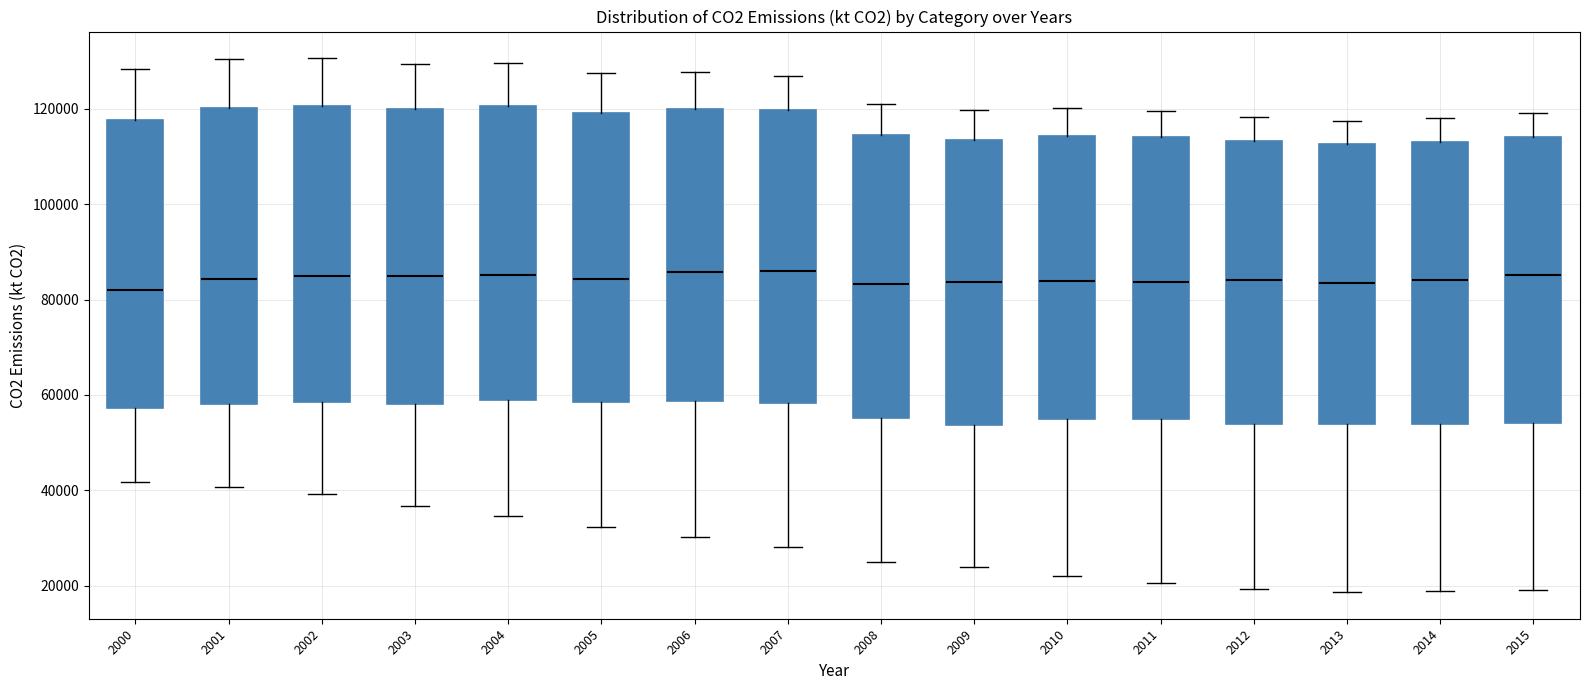

Reading left to right, transcribe this box plot: for each box, give where its median line is, the range the box spans, and where its two whiskers end, as read against the y-axis. The values are not printed on the chart, so give them approximately, as read against the axis.

2000: median 82000, box 58000 to 118000, whiskers 42000 to 128000
2001: median 84000, box 58000 to 120000, whiskers 40000 to 130000
2002: median 84000, box 58000 to 120000, whiskers 40000 to 130000
2003: median 84000, box 58000 to 120000, whiskers 36000 to 130000
2004: median 86000, box 60000 to 120000, whiskers 34000 to 130000
2005: median 84000, box 58000 to 120000, whiskers 32000 to 128000
2006: median 86000, box 58000 to 120000, whiskers 30000 to 128000
2007: median 86000, box 58000 to 120000, whiskers 28000 to 126000
2008: median 84000, box 56000 to 114000, whiskers 24000 to 120000
2009: median 84000, box 54000 to 114000, whiskers 24000 to 120000
2010: median 84000, box 54000 to 114000, whiskers 22000 to 120000
2011: median 84000, box 56000 to 114000, whiskers 20000 to 120000
2012: median 84000, box 54000 to 114000, whiskers 20000 to 118000
2013: median 84000, box 54000 to 112000, whiskers 18000 to 118000
2014: median 84000, box 54000 to 114000, whiskers 18000 to 118000
2015: median 86000, box 54000 to 114000, whiskers 20000 to 120000